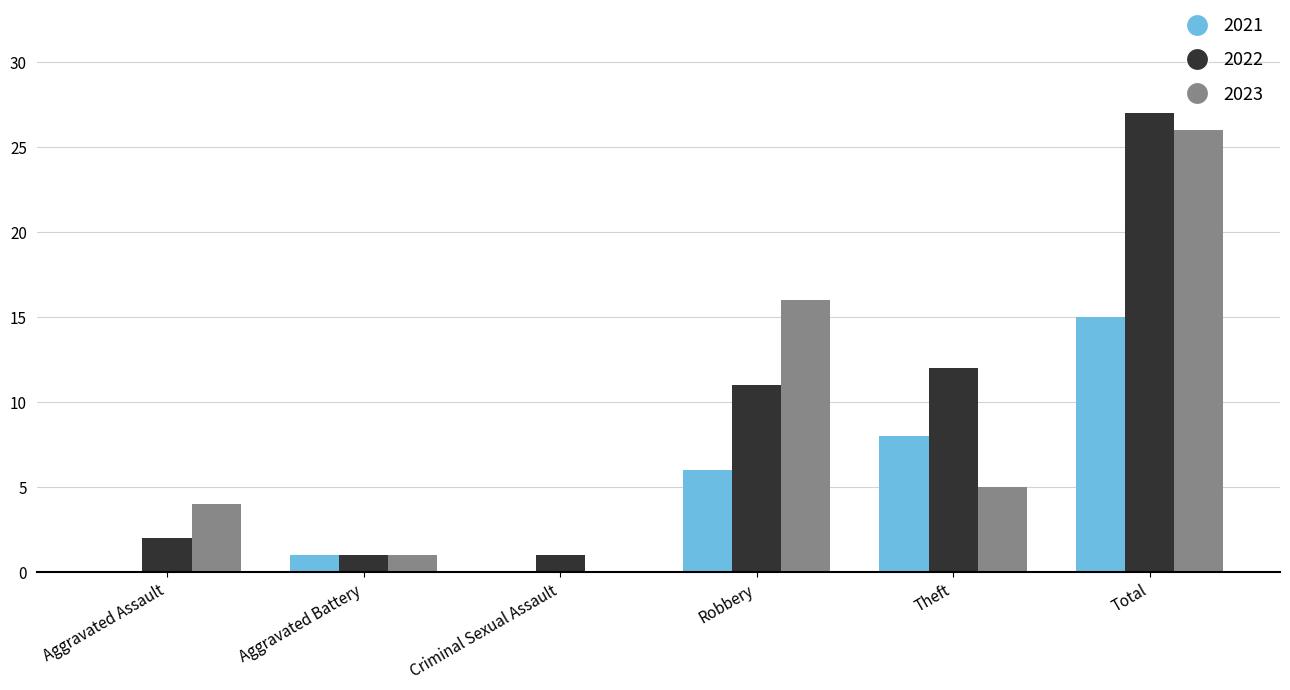

What is the maximum value for 2022?

27